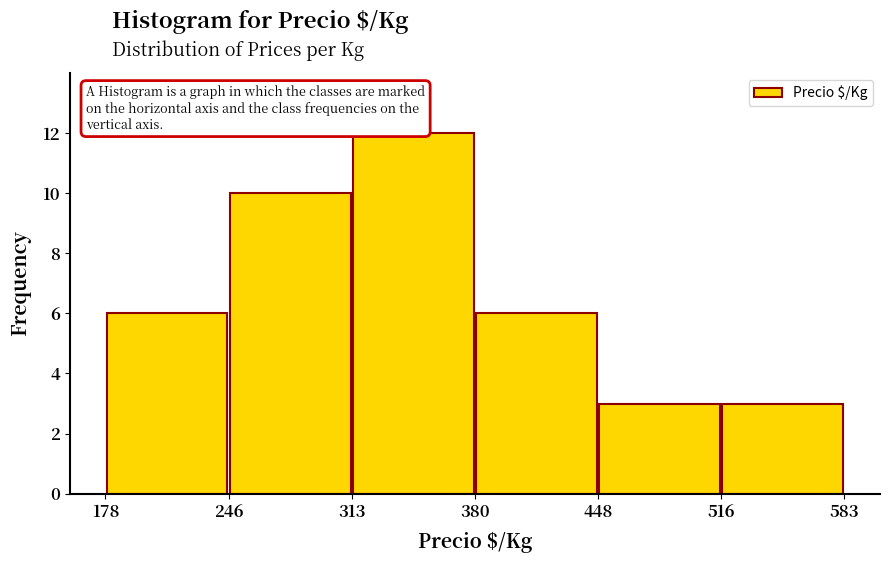

Reading left to right, list every bar in this chart as the range it spans on the x-axis followed by its height. The values are not printed on the chart, so give them approximately, as read against the axis.

178 to 246: 6
246 to 313: 10
313 to 380: 12
380 to 448: 6
448 to 516: 3
516 to 583: 3